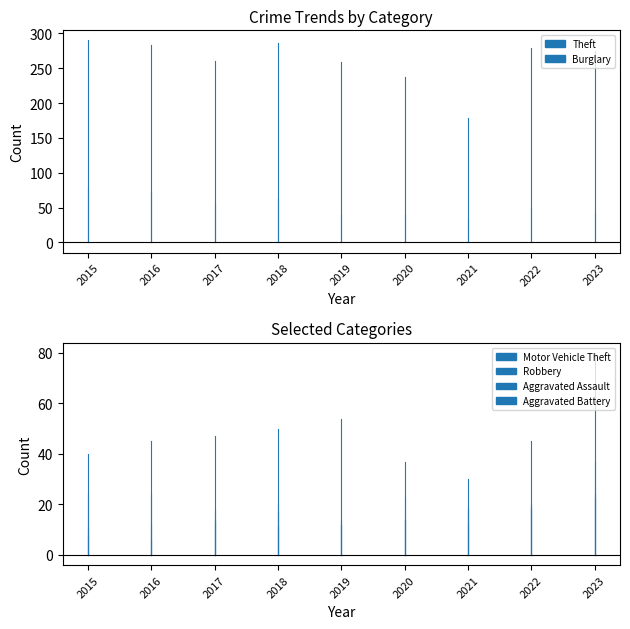

Which series has the largest range (max minus min)?

Theft